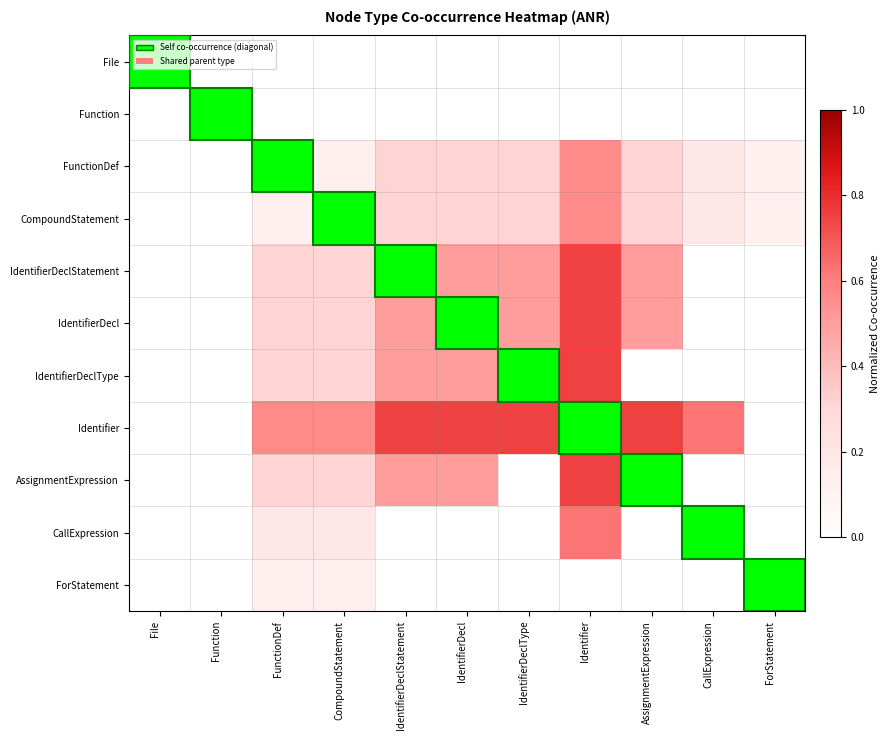

Which series has the widest spread of values?

Identifier